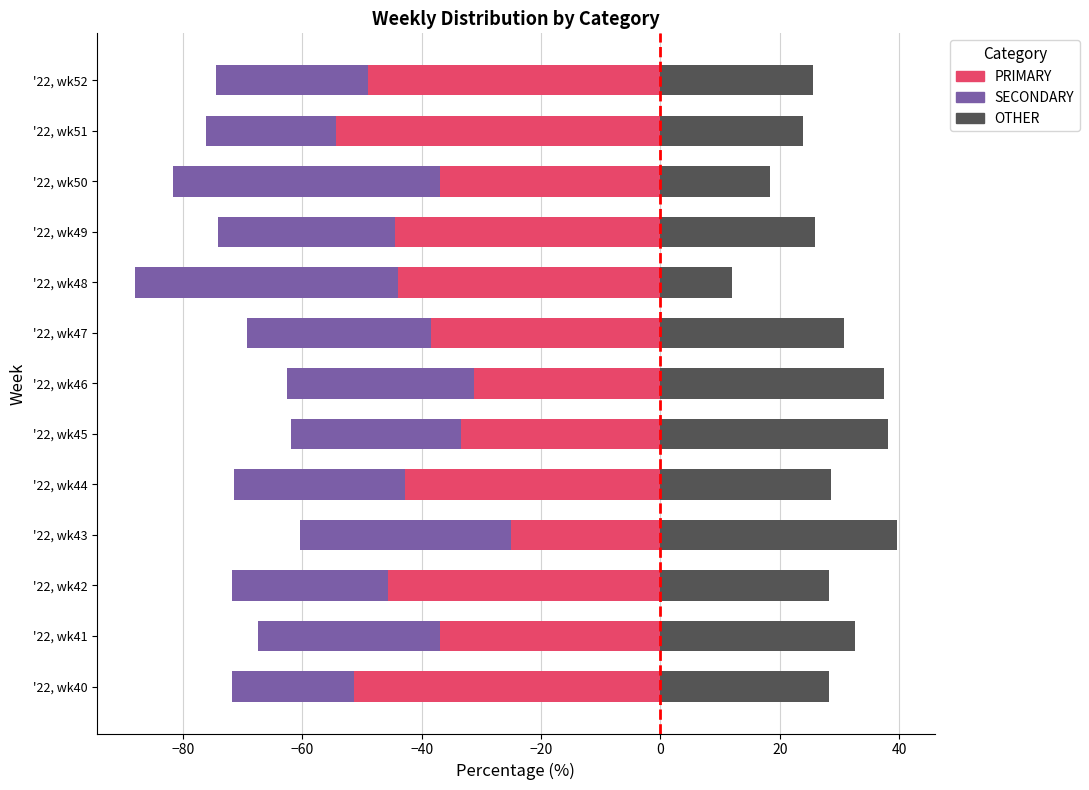

What is the value of the OTHER bar at the 13th from the left?

25.5